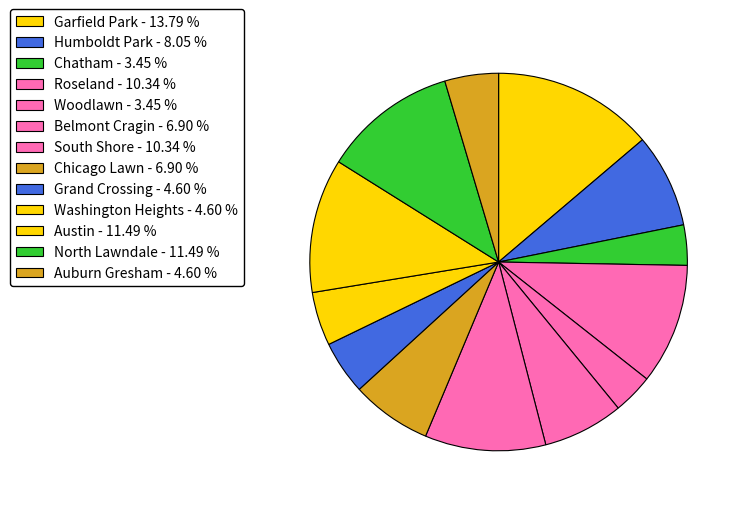

How many segments does this pie chart have?

13